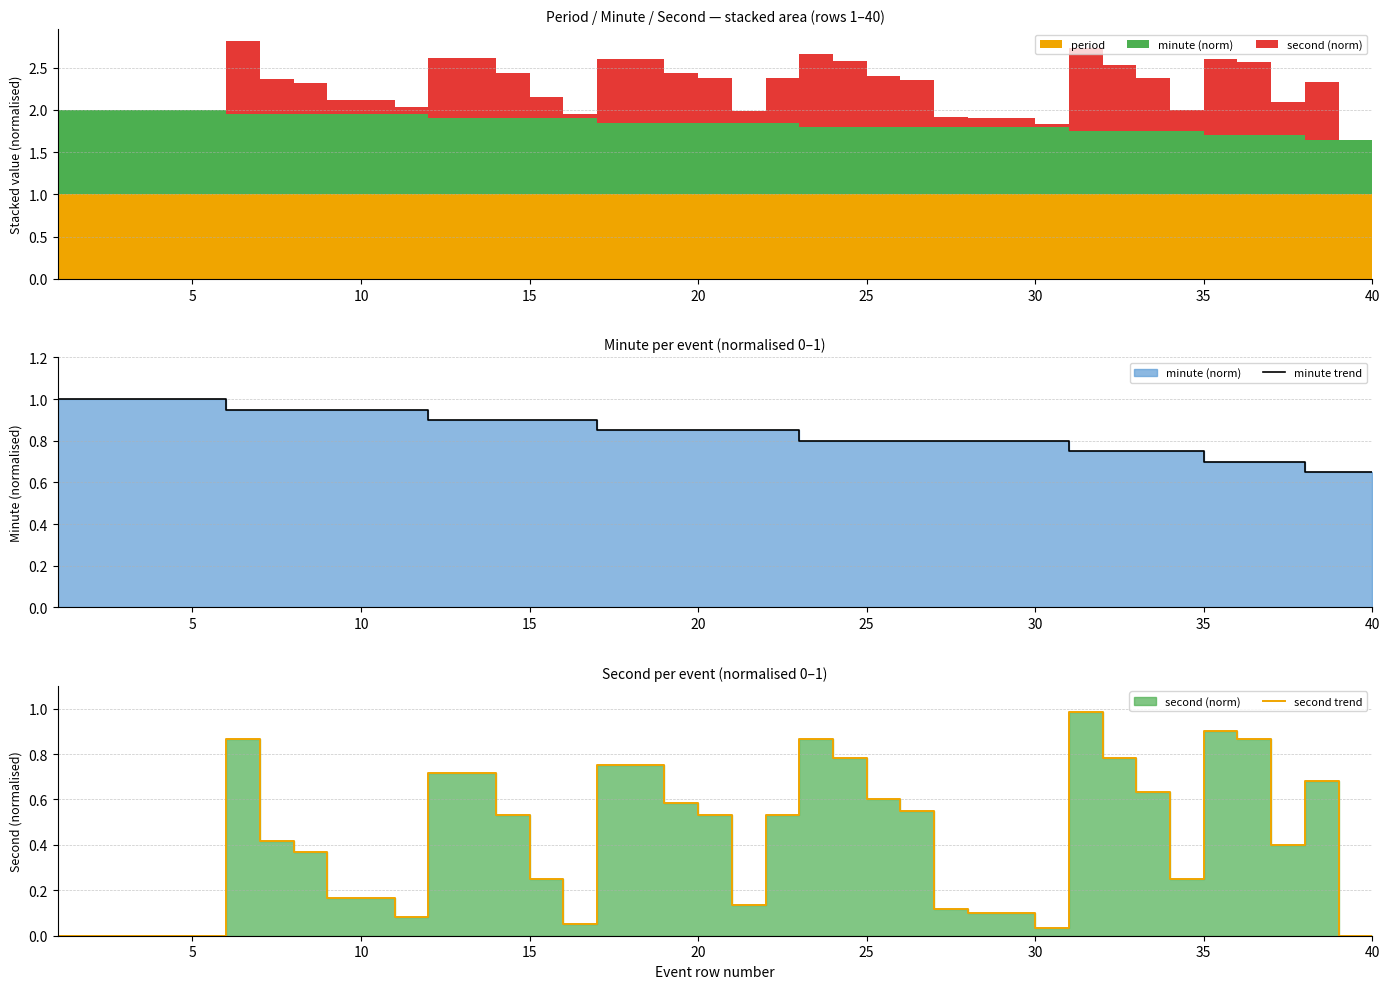

Is the value of second trend at 26 greater than the value of minute trend at 10?

No